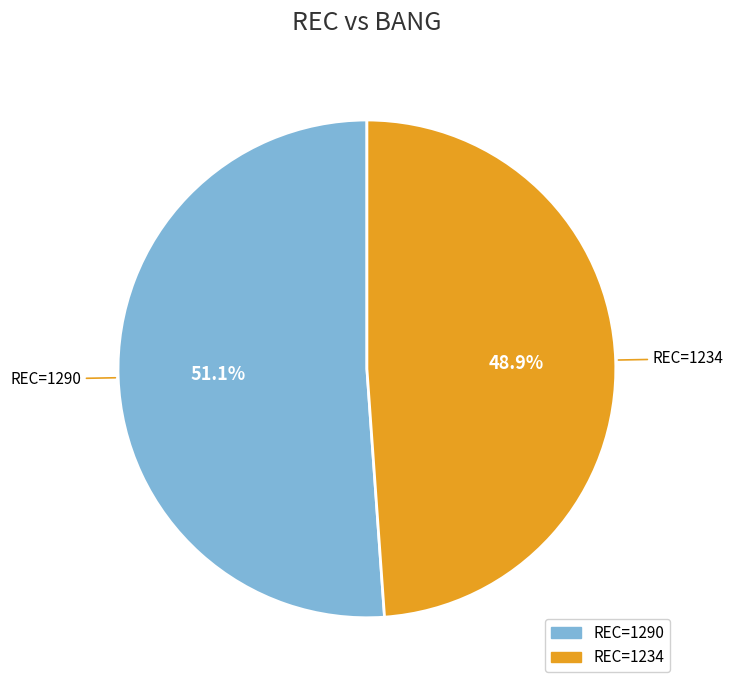

How many slices are in this pie chart?

2